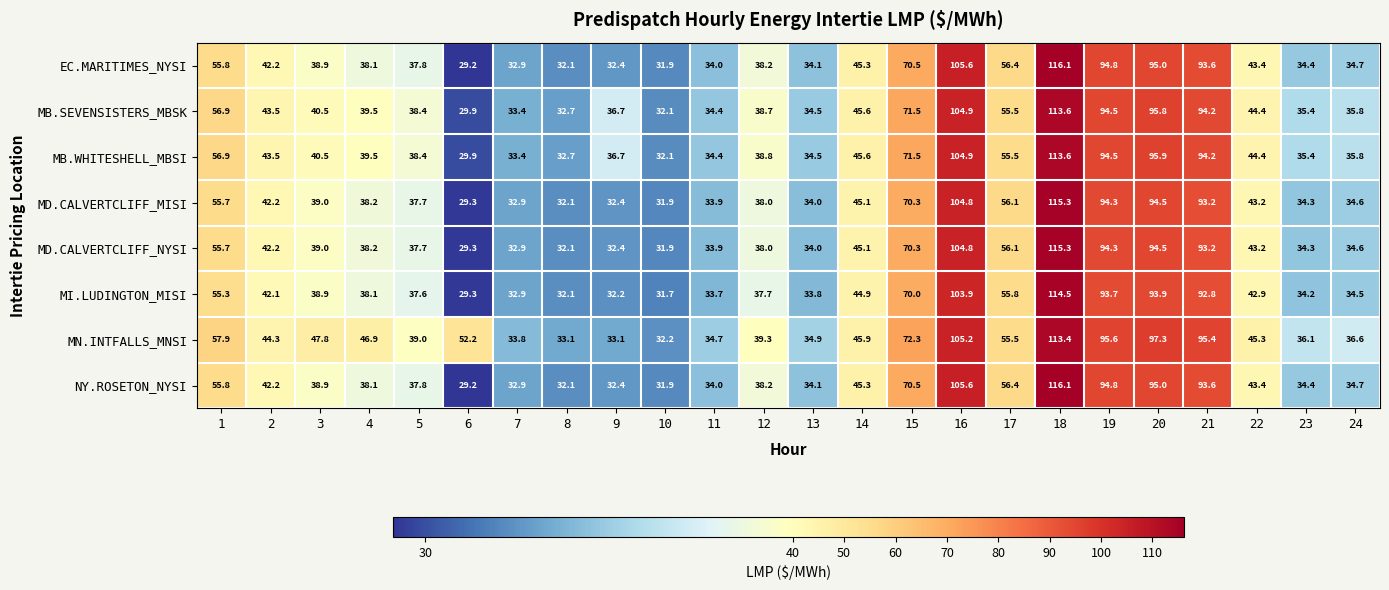

What is the approximate value of MI.LUDINGTON_MISI at 21?

92.8